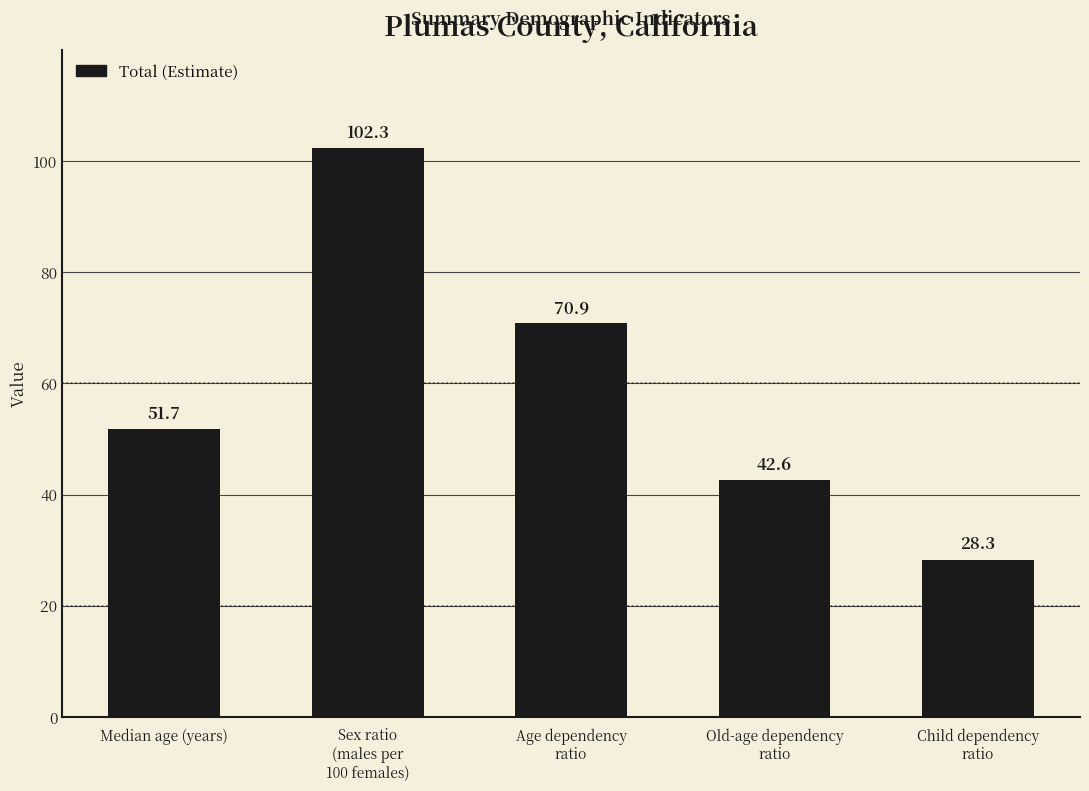

What is the greatest value displayed?

102.3